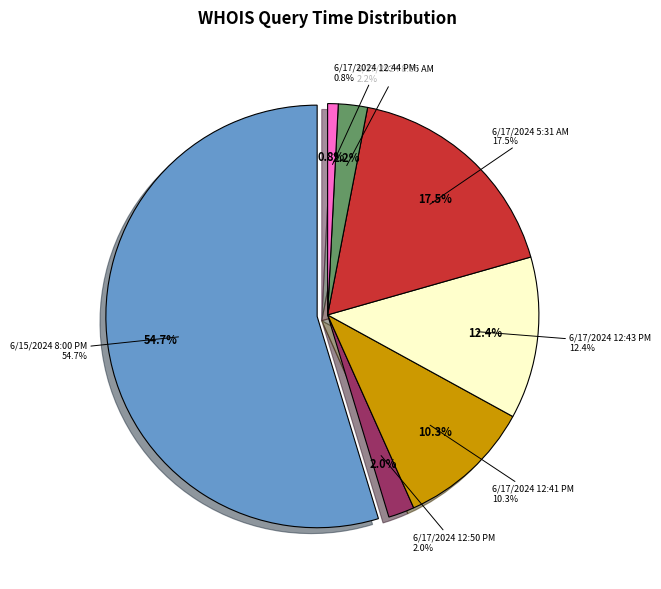

The 6/17/2024 12:50 PM slice represents 2% of the pie. True or false?

True